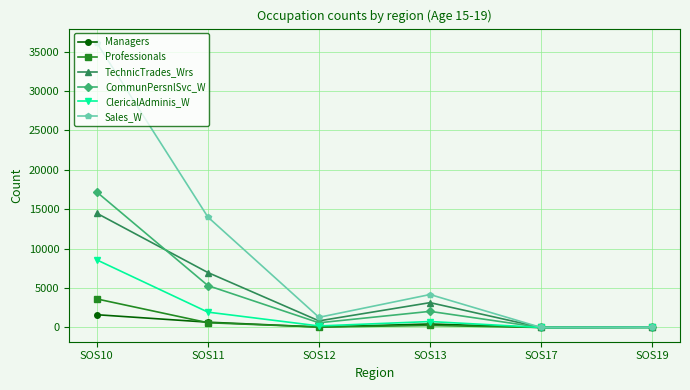

Which label corresponds to the largest value in the chart?

SOS10